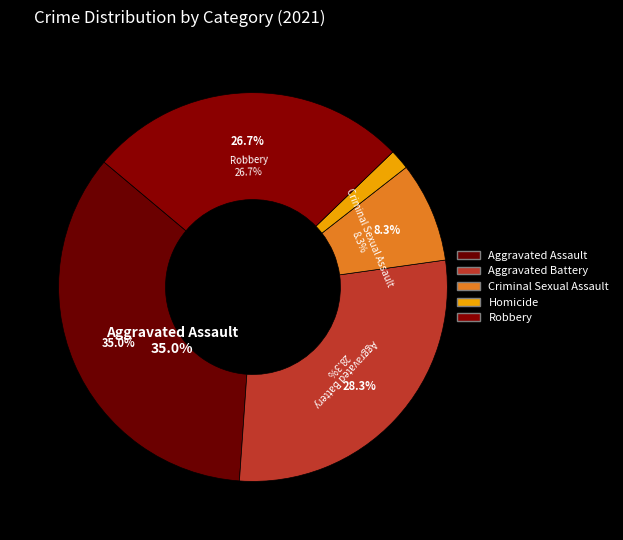

Is there any slice that represents more than half of the pie?

No